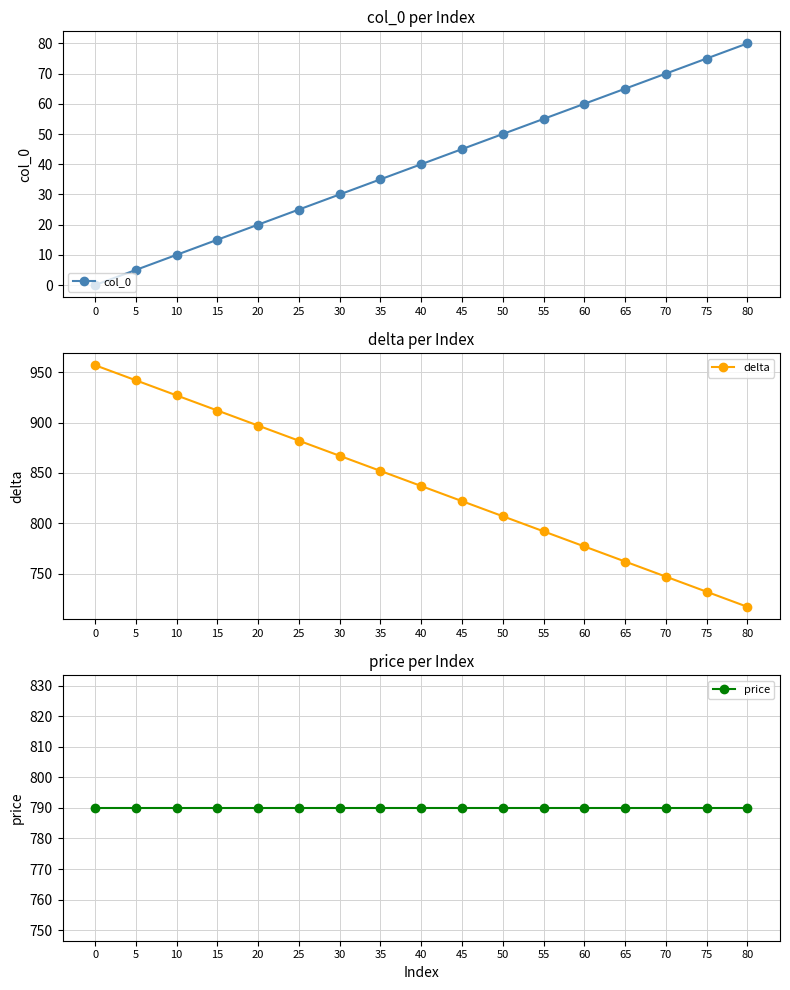

What is the lowest value of the delta series?

717